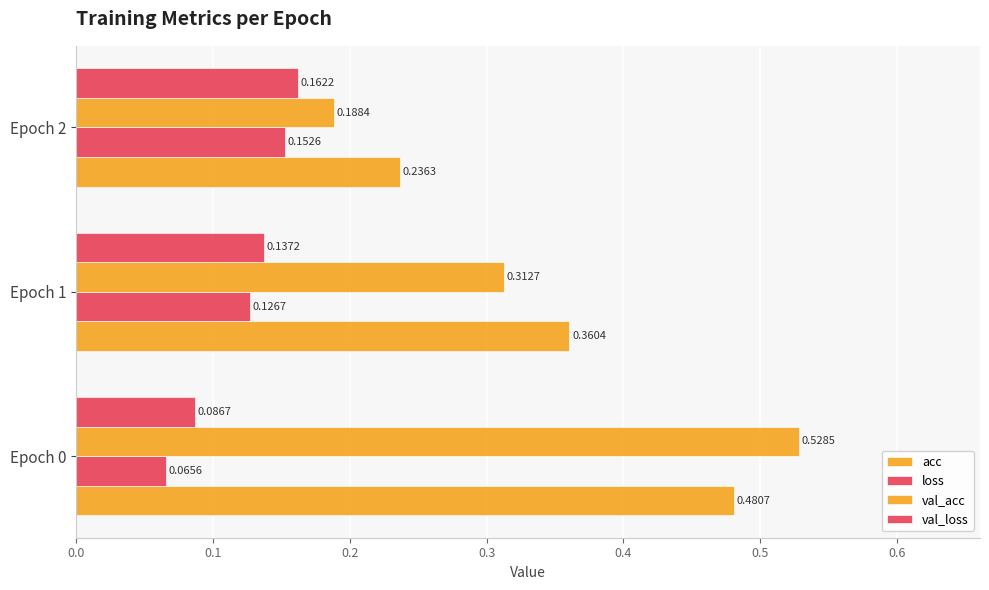

Rank the series by their maximum value, from highest to lowest.

val_acc, acc, val_loss, loss